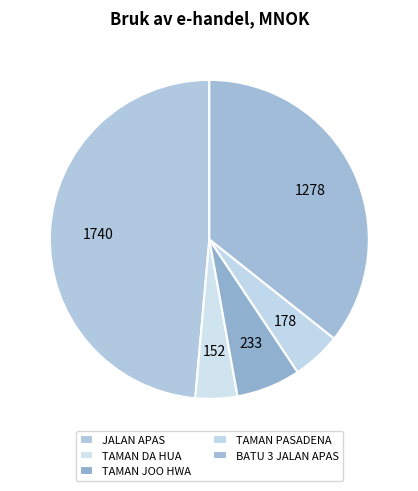

Count the number of slices in the pie.

5